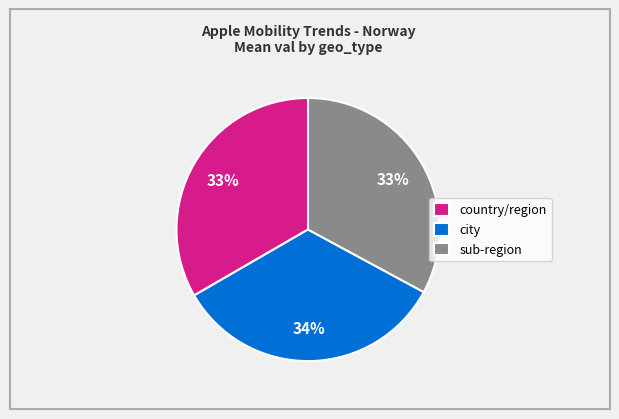

To the nearest percent, what is the difference between the largest and smallest slice percentages?

1%